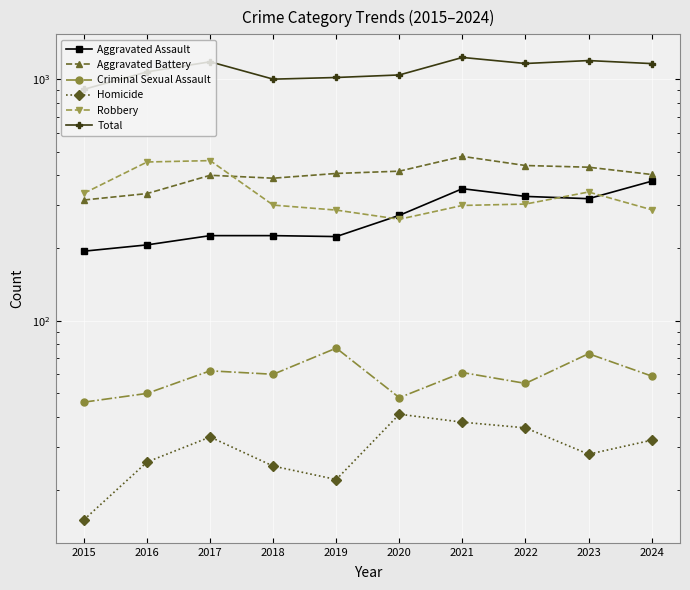

What is the total value across all series at 2021?

2460